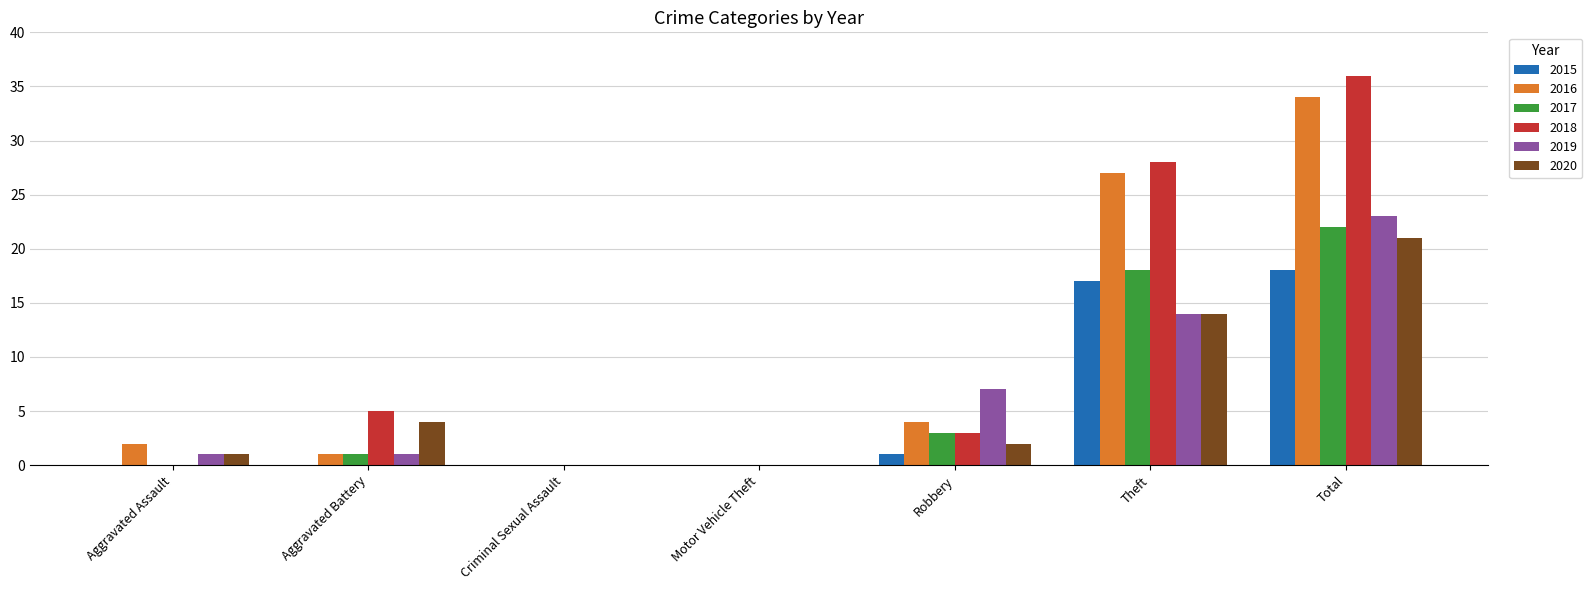

What is the greatest value displayed?

36